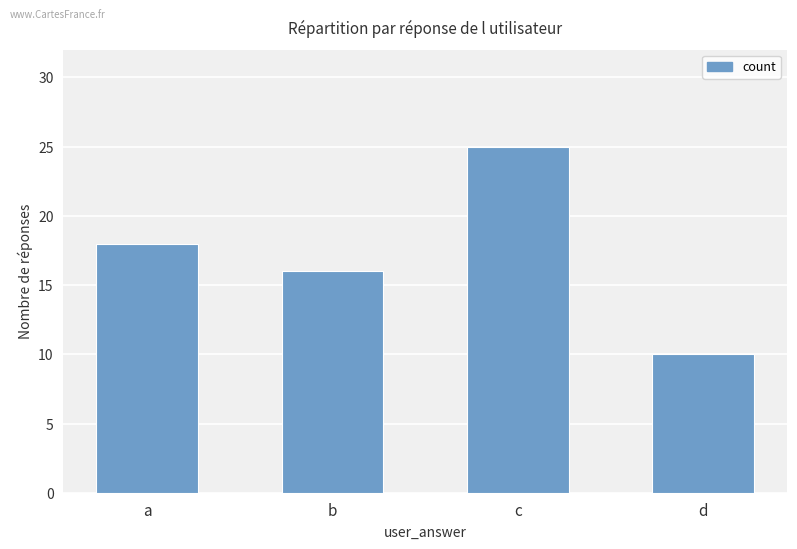

What is the maximum value shown in the chart?

25